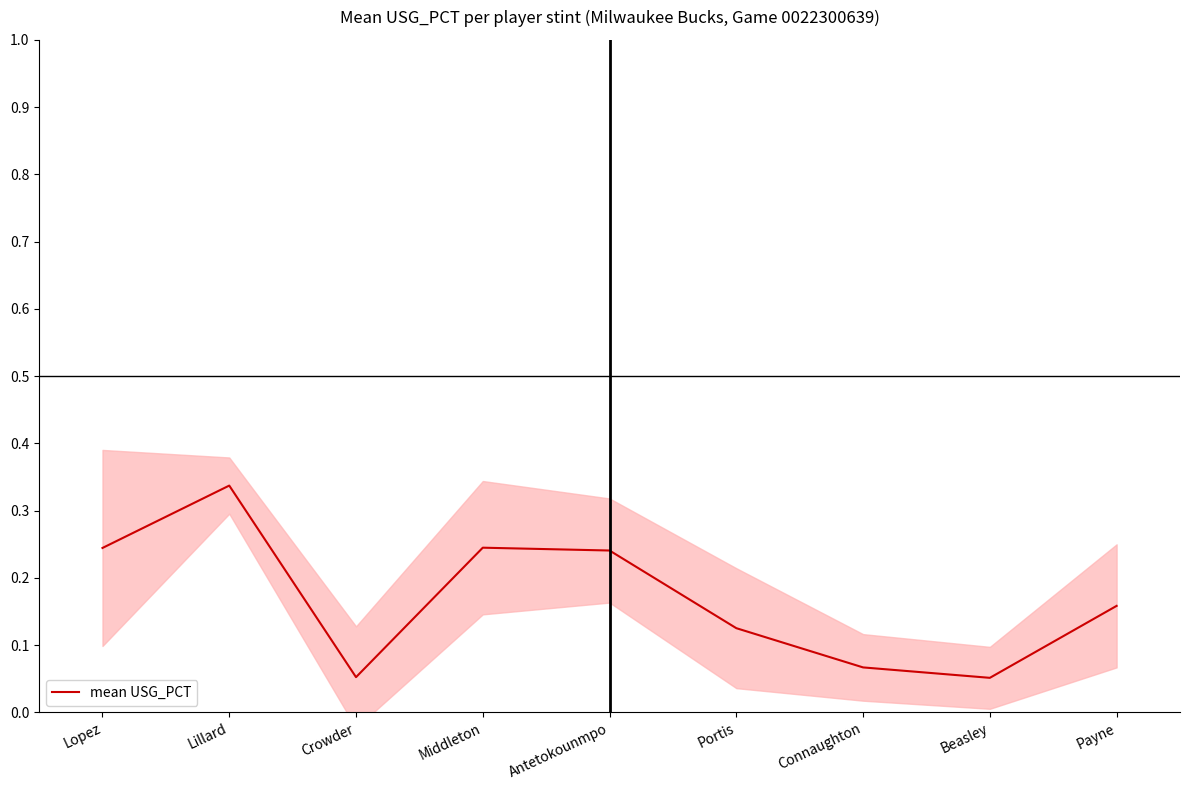

At which category does the data reach its first local peak?

Lillard